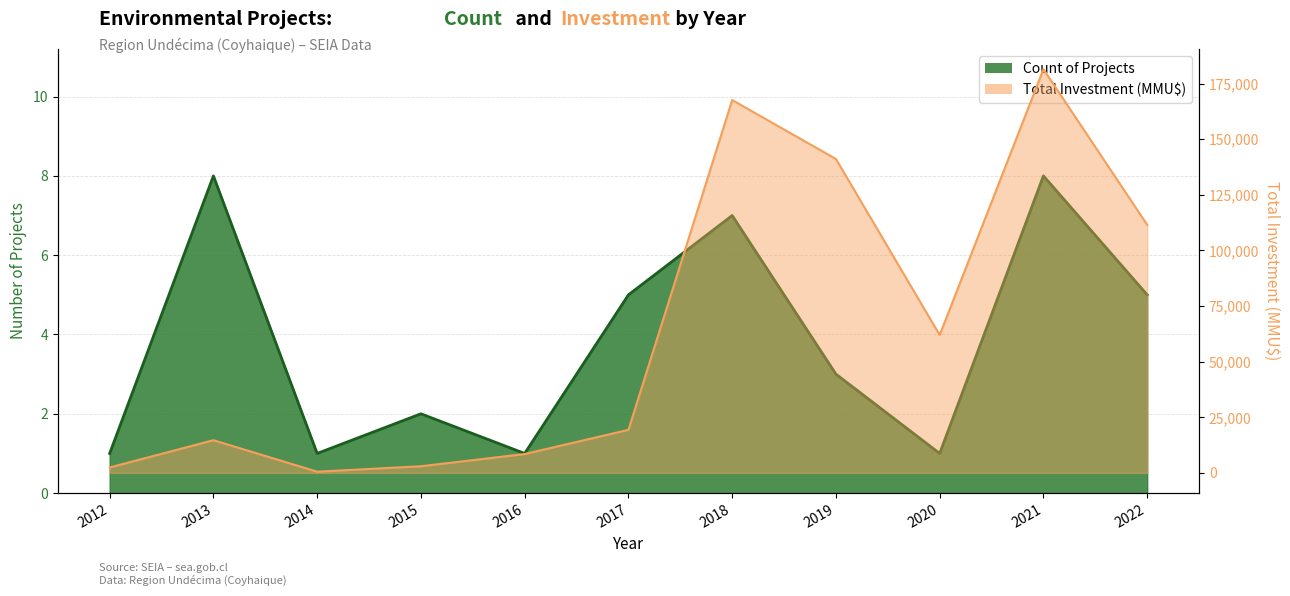

Reading left to right, extract all data points from this chart.

Count of Projects: 1	8	1	2	1	5	7	3	1	8	5
Total Investment (MMU$): 2450	14700	550	3000	8483	19363	167627	141123	62000	181490	111516